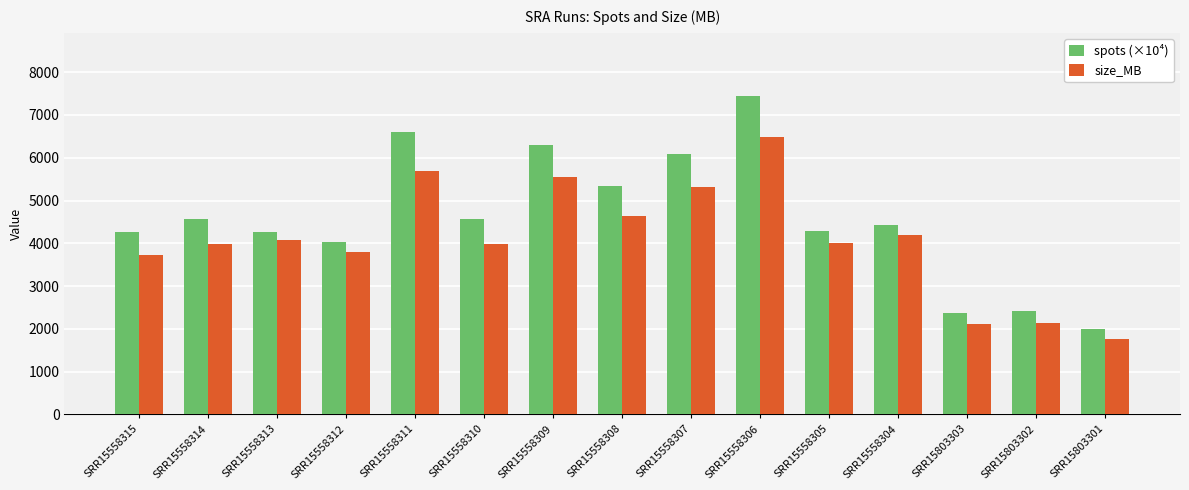

Which series has the widest spread of values?

spots (×10⁴)